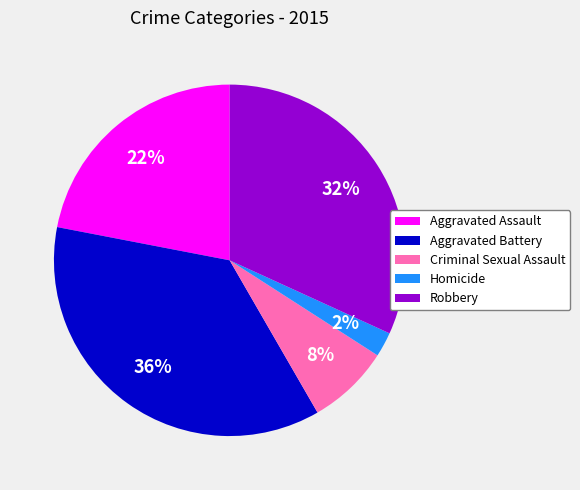

Do Homicide and Robbery together represent more than half of the pie?

No